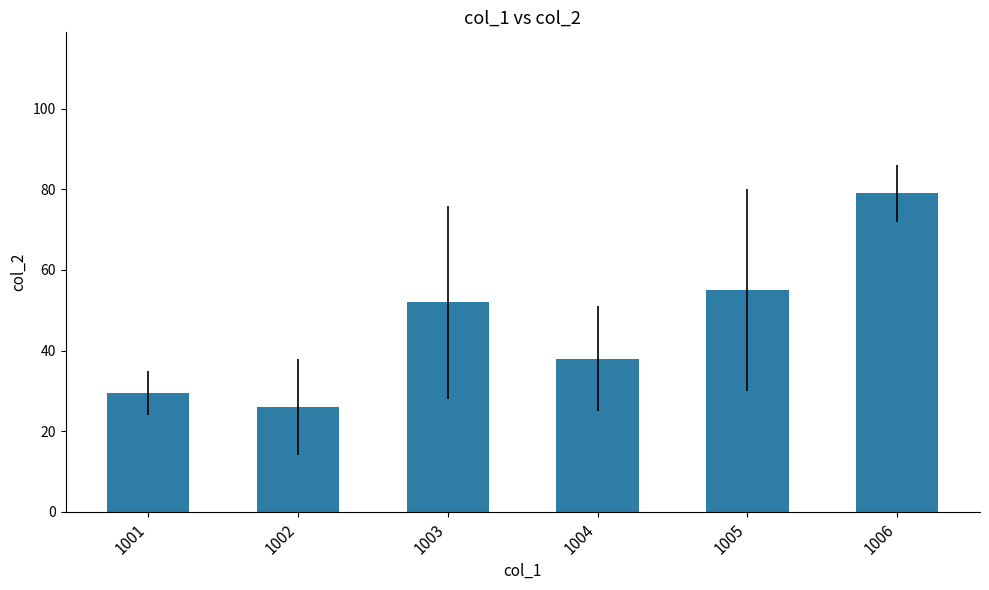

What value does the data have at 1001?

29.5